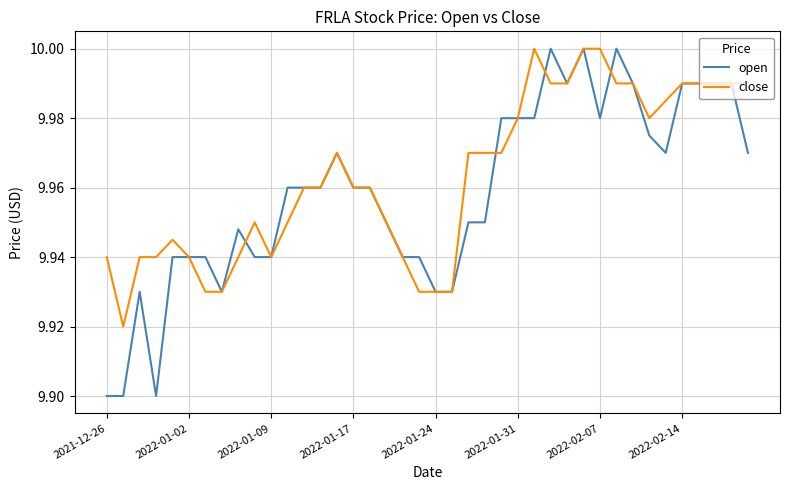

Which series has the largest range (max minus min)?

open